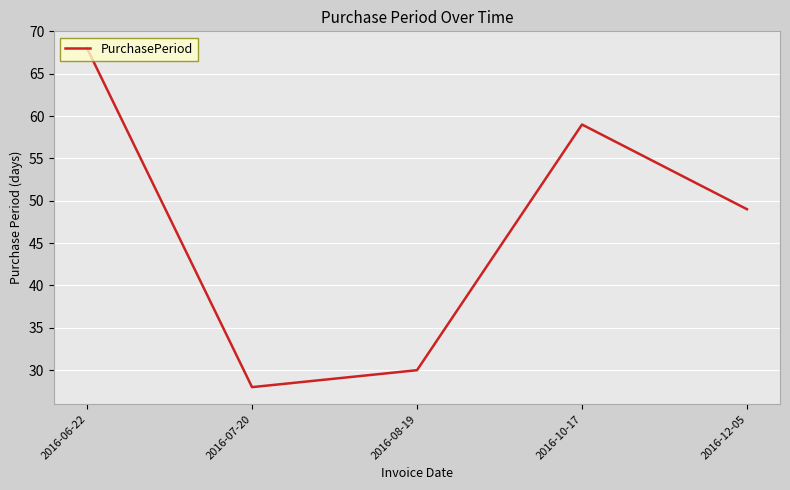

What position from the left is 2016-10-17?

4